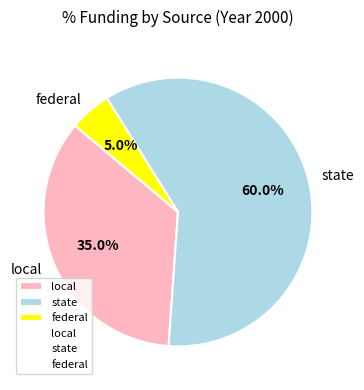

Which category has the smallest portion of the pie?

federal